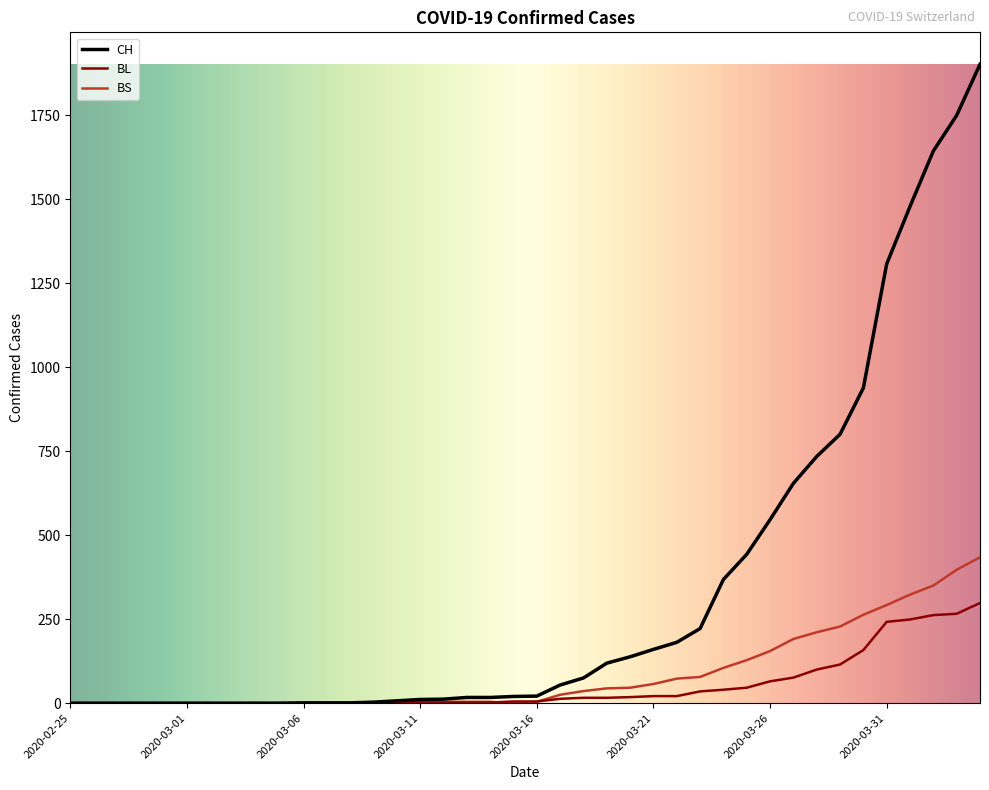

At how many categories does at least one series exceed 875?

6